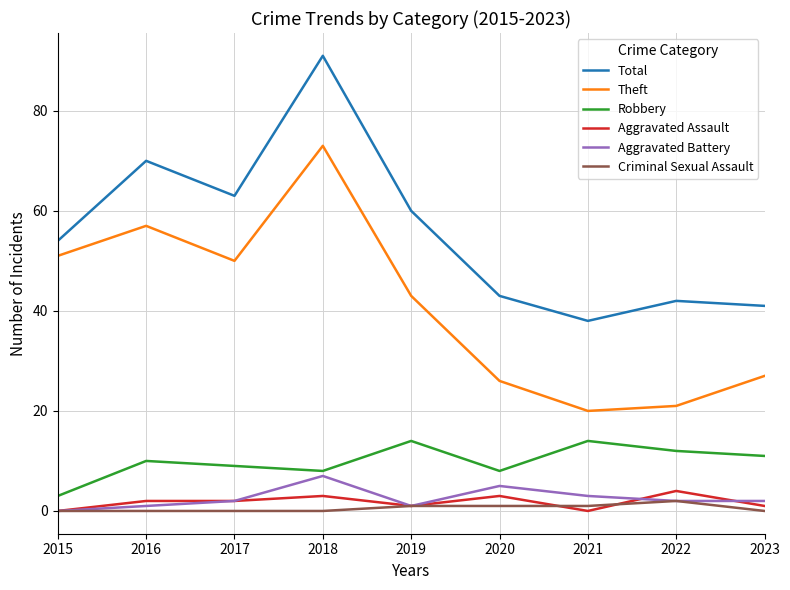

Which series changed the most between 2017 and 2021?

Theft